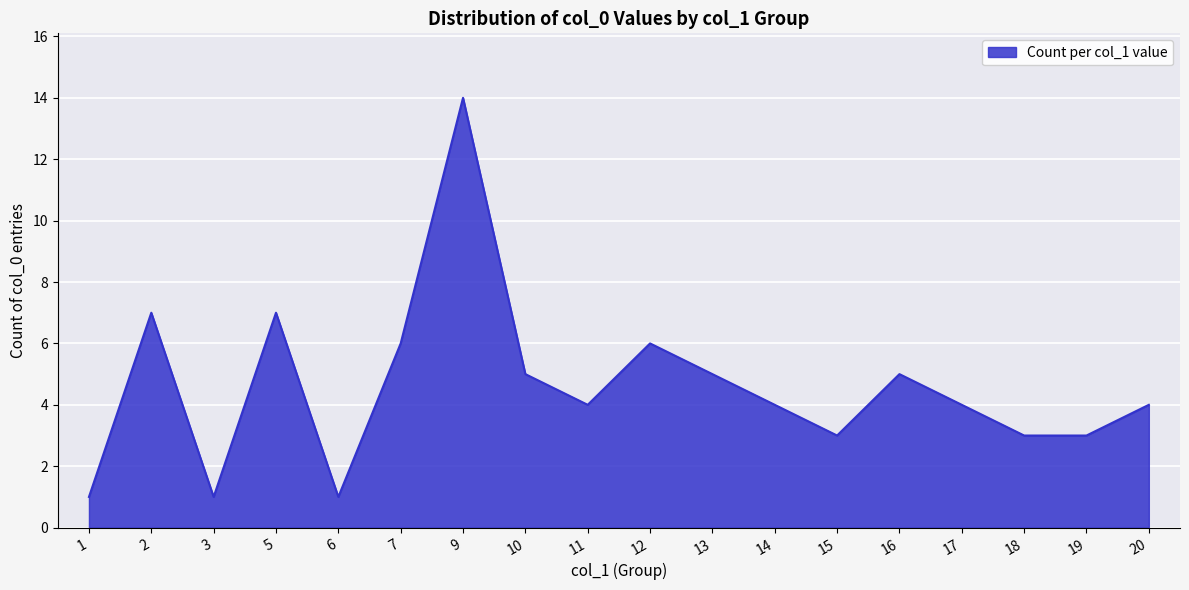

The chart shows a value of 6 at 12. True or false?

True